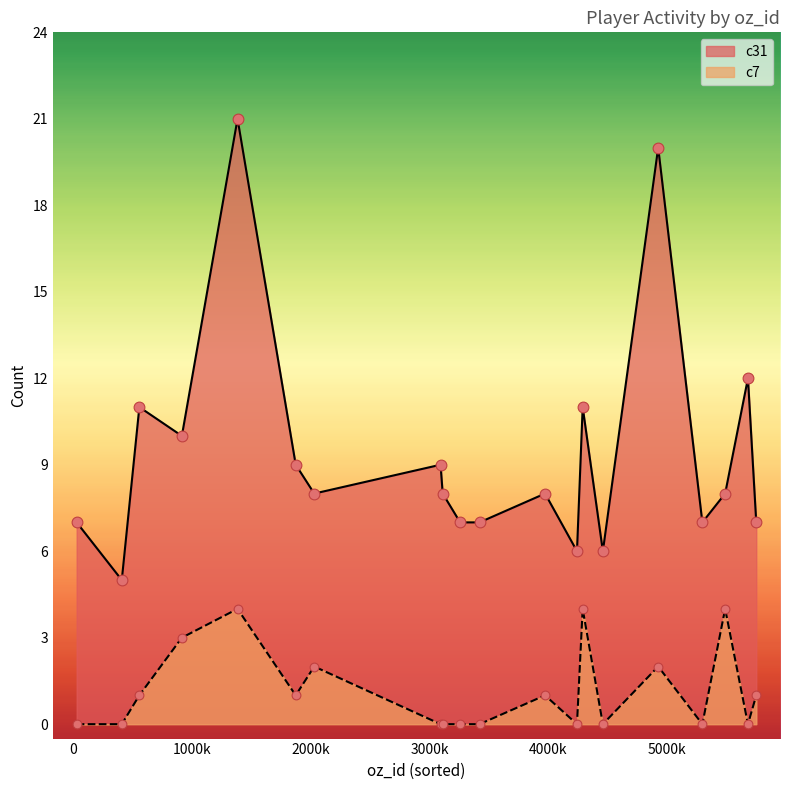

Which series reaches the maximum Y coordinate?

c31